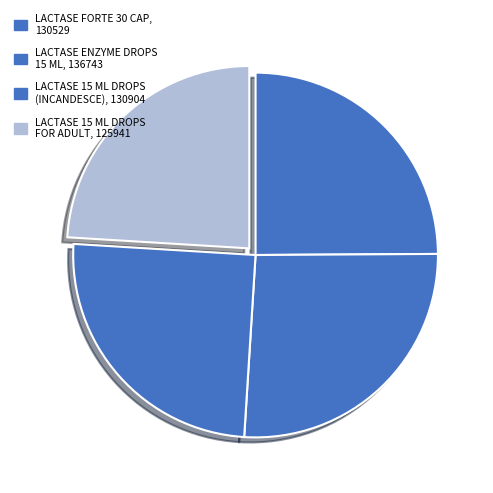

To the nearest percent, what is the difference between the LACTASE 15 ML DROPS (INCANDESCE) and LACTASE ENZYME DROPS 15 ML slice percentages?

1%